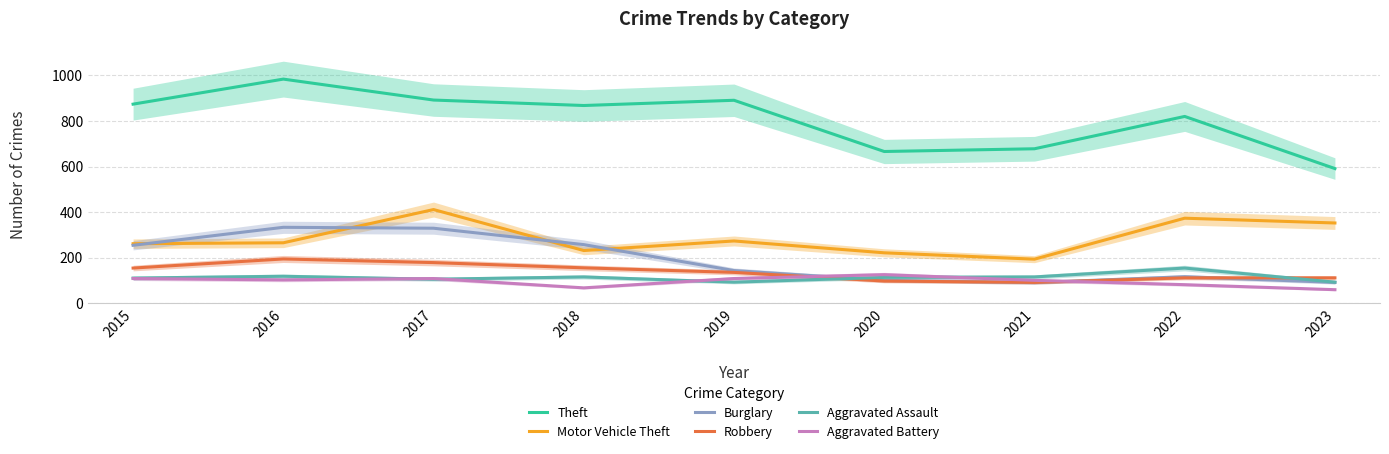

Reading left to right, list all the values displayed in this chart.

Theft: 2015=874	2016=984	2017=892	2018=868	2019=891	2020=666	2021=678	2022=820	2023=591
Motor Vehicle Theft: 2015=261	2016=265	2017=411	2018=231	2019=273	2020=221	2021=193	2022=373	2023=352
Burglary: 2015=254	2016=333	2017=329	2018=257	2019=143	2020=100	2021=90	2022=116	2023=91
Robbery: 2015=154	2016=194	2017=178	2018=155	2019=135	2020=97	2021=91	2022=111	2023=111
Aggravated Assault: 2015=110	2016=118	2017=105	2018=115	2019=92	2020=113	2021=115	2022=154	2023=92
Aggravated Battery: 2015=108	2016=102	2017=108	2018=67	2019=108	2020=125	2021=100	2022=81	2023=59